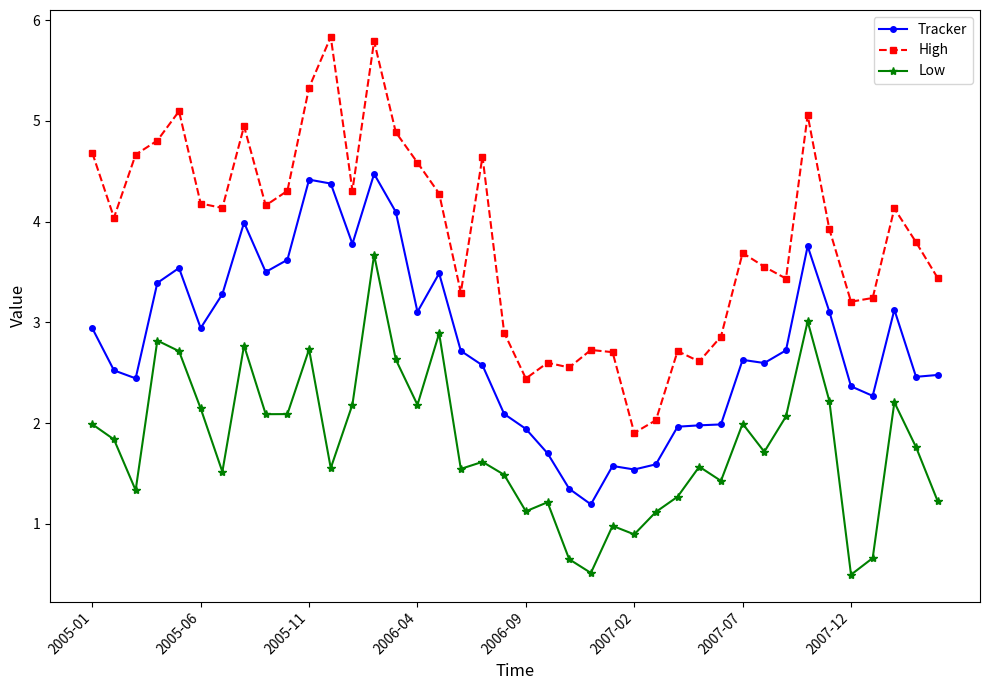

Rank the series by their average value, from highest to lowest.

High, Tracker, Low